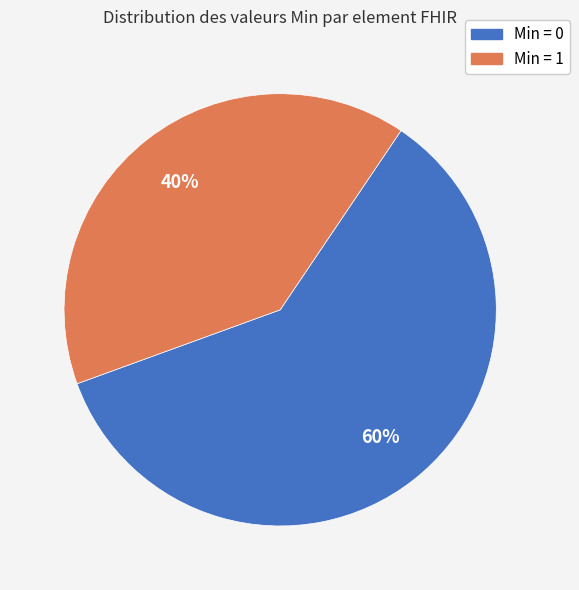

How many slices are in this pie chart?

2